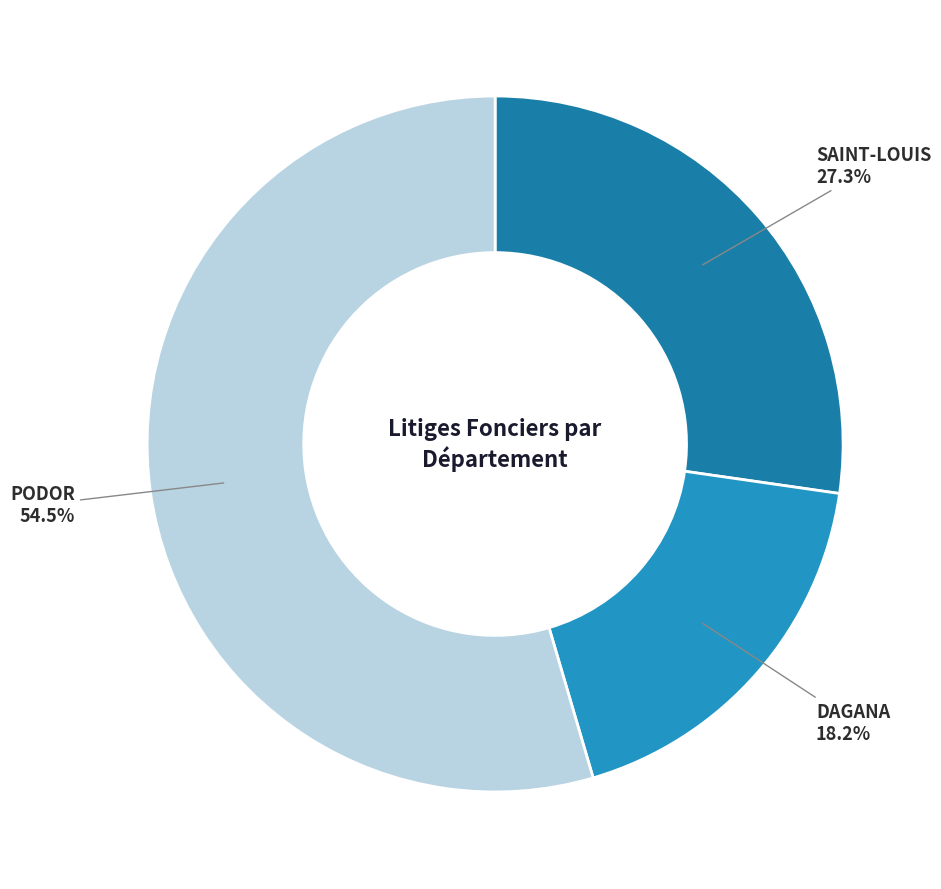

Does any single category account for the majority?

Yes